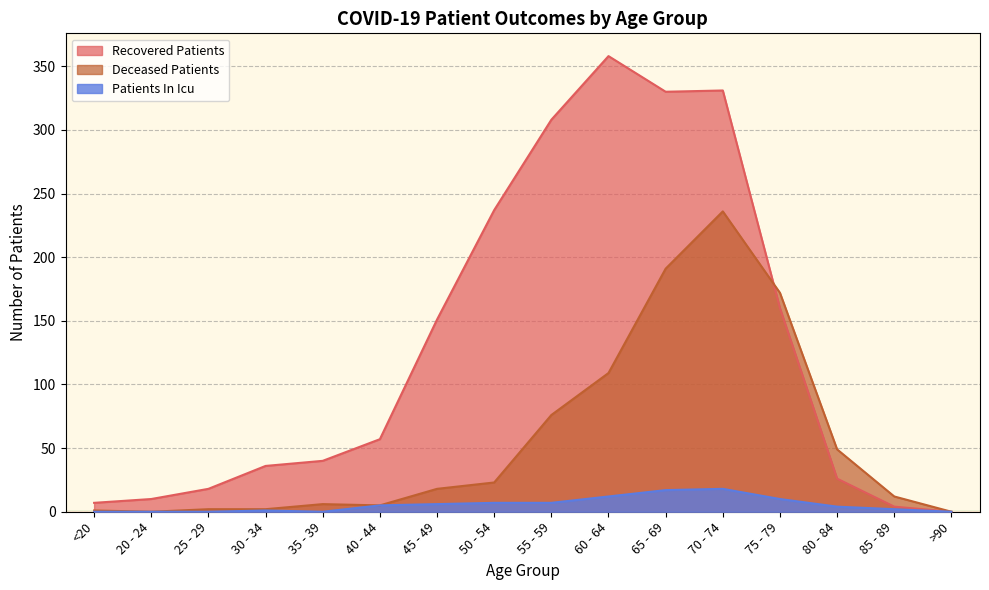

Between 35 - 39 and 70 - 74, which series saw the biggest shift?

Recovered Patients